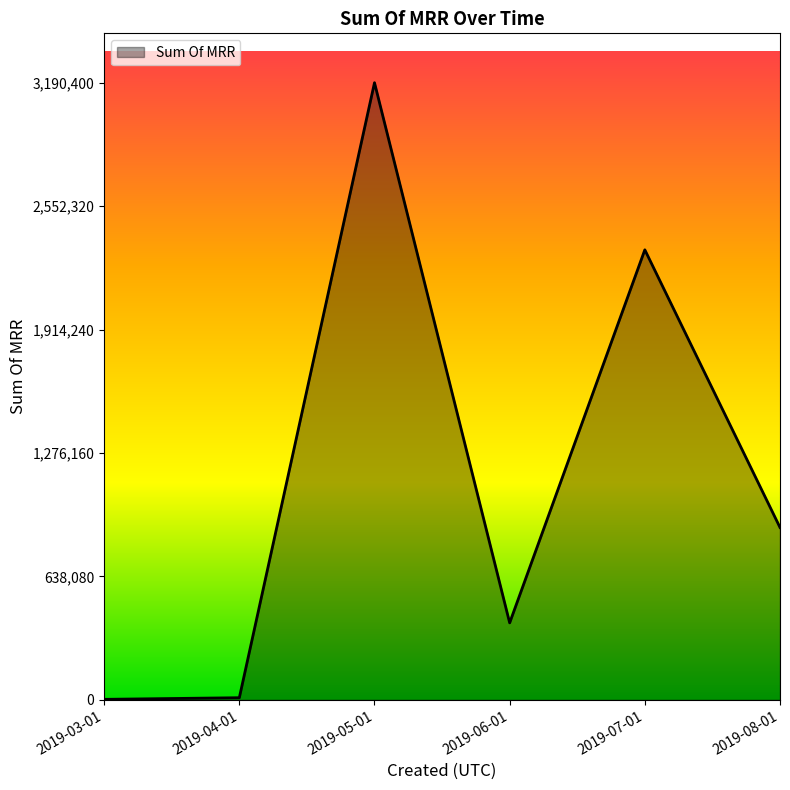

What is the ratio of the value at 2019-07-01 to the value at 2019-06-01?

5.8